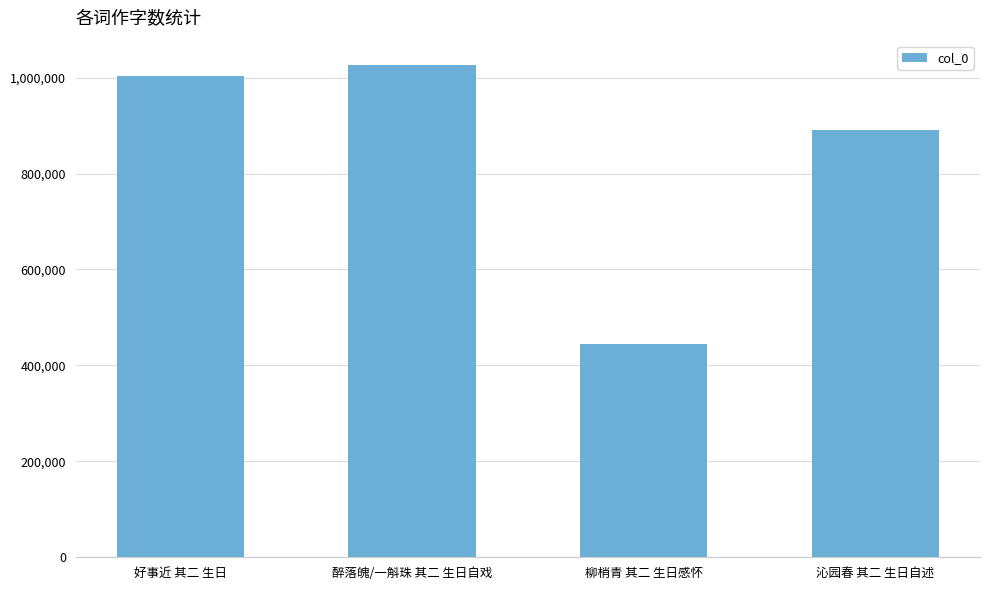

Reading left to right, list all the values displayed in this chart.

1003444	1025800	444900	890000